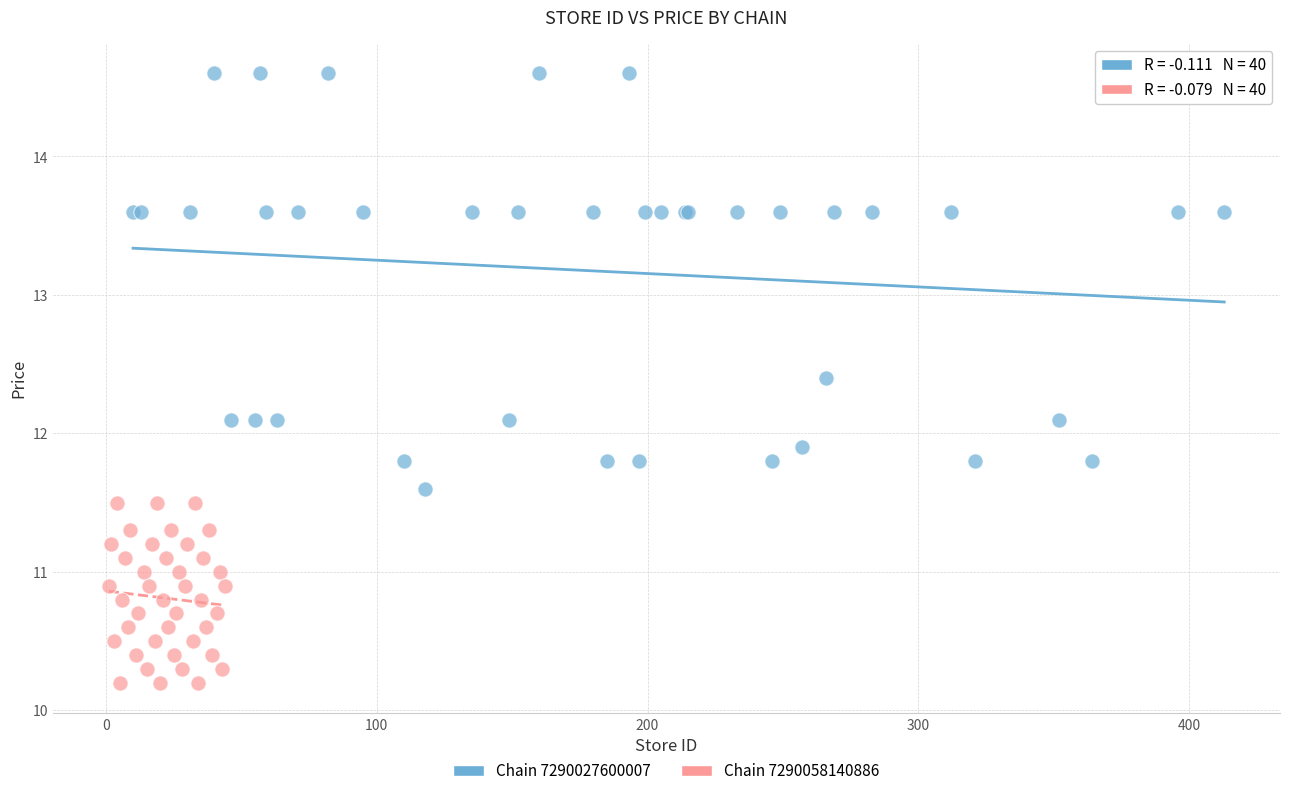

Which series reaches the minimum Y coordinate?

Chain 7290058140886